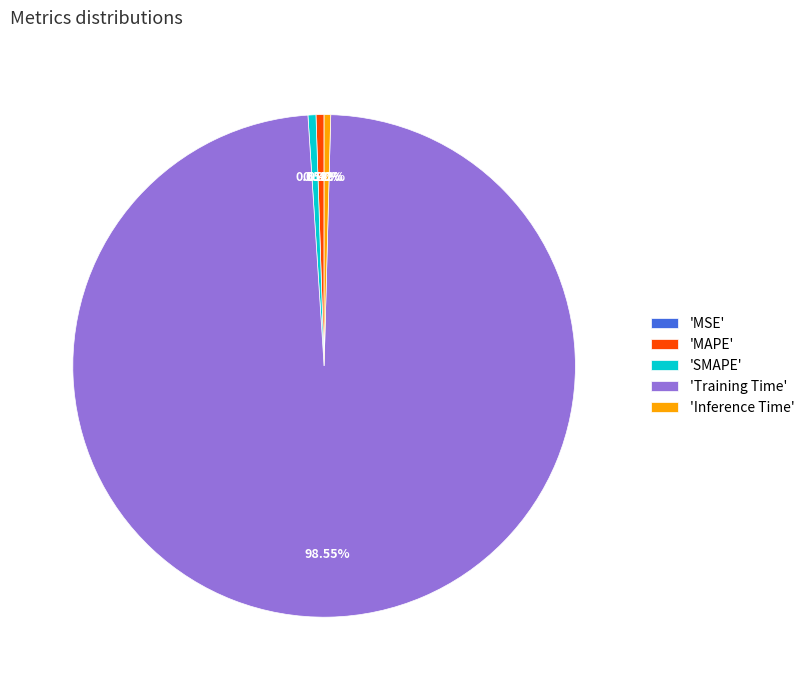

What is the largest slice in the pie chart?

'Training Time'